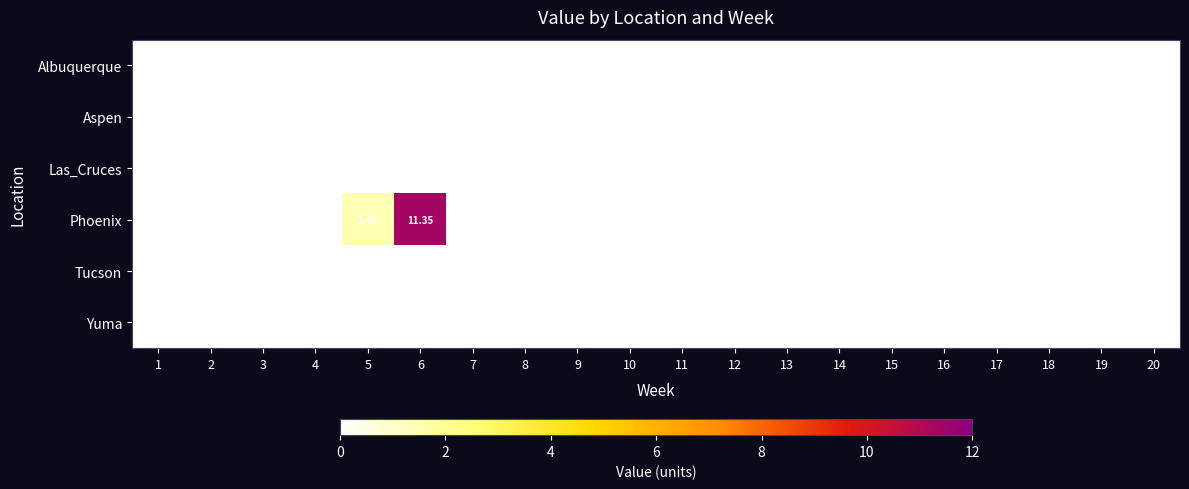

True or false: Aspen has a value of 0.0 at 4.

True